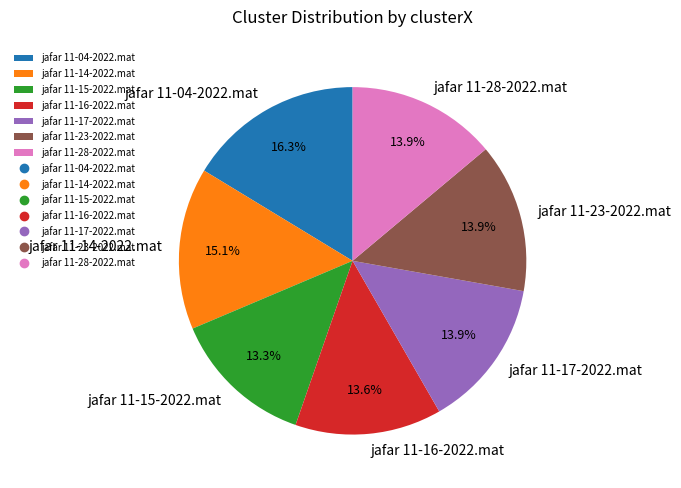

Count the number of slices in the pie.

7